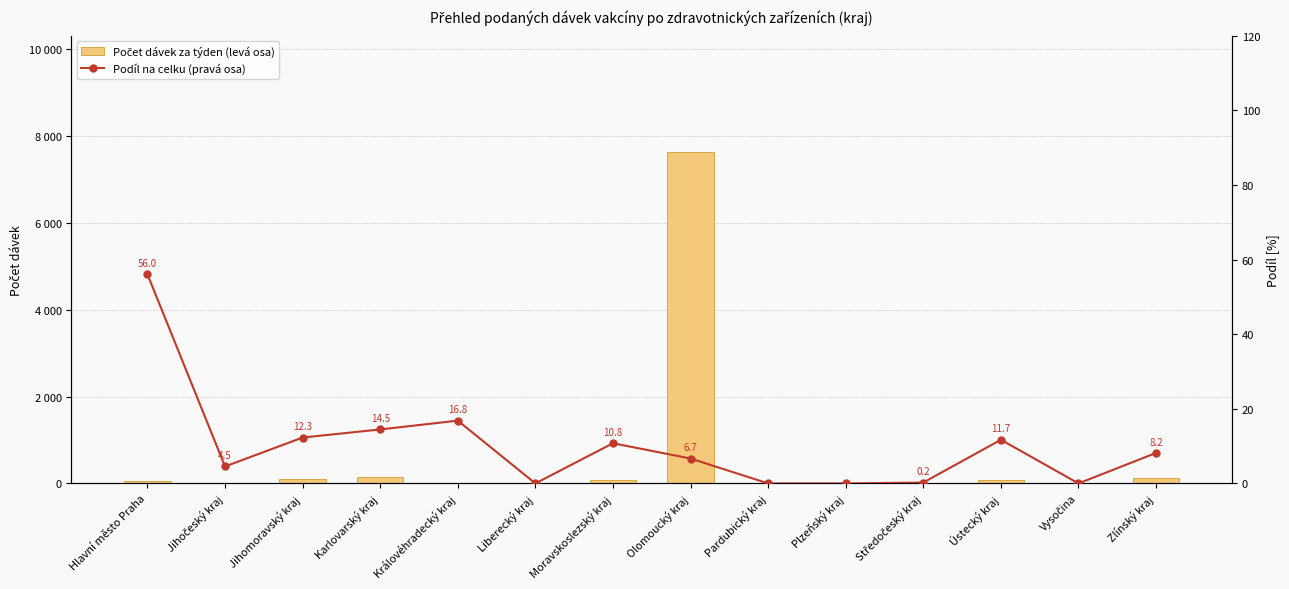

At how many categories does at least one series exceed 5621?

1